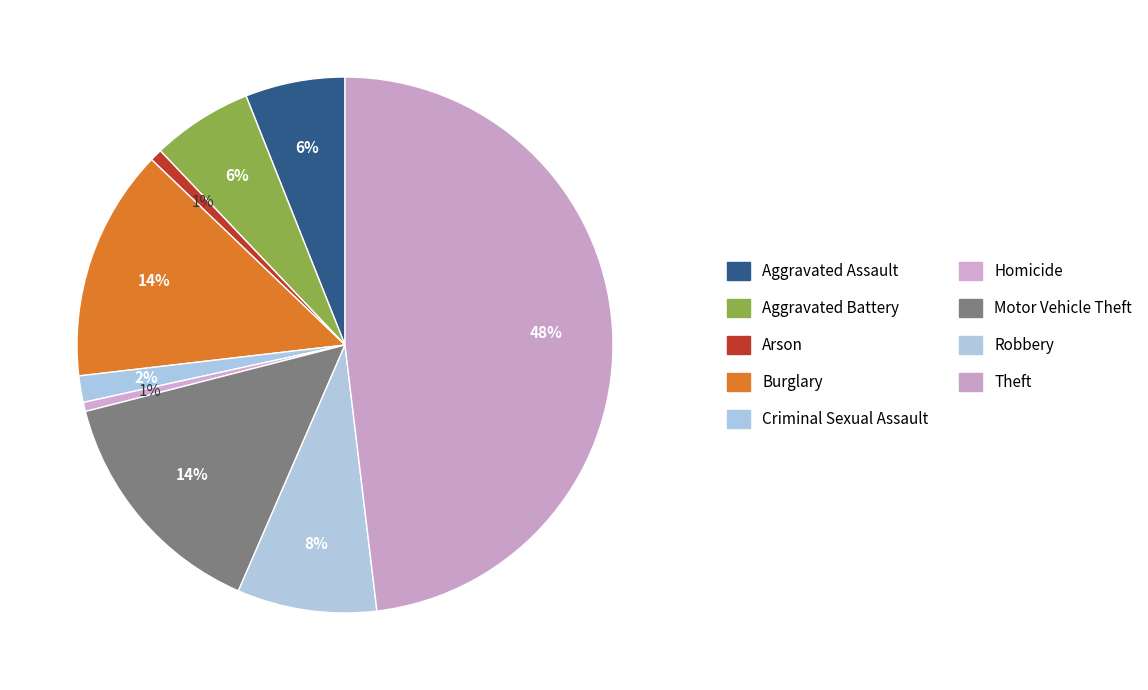

How many slices are in this pie chart?

9